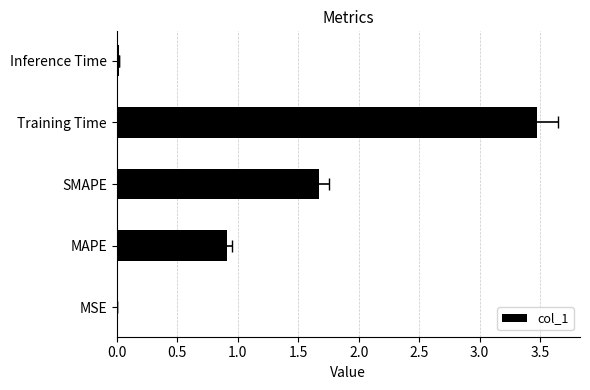

Are the bars grouped side by side (vs. stacked)?

No